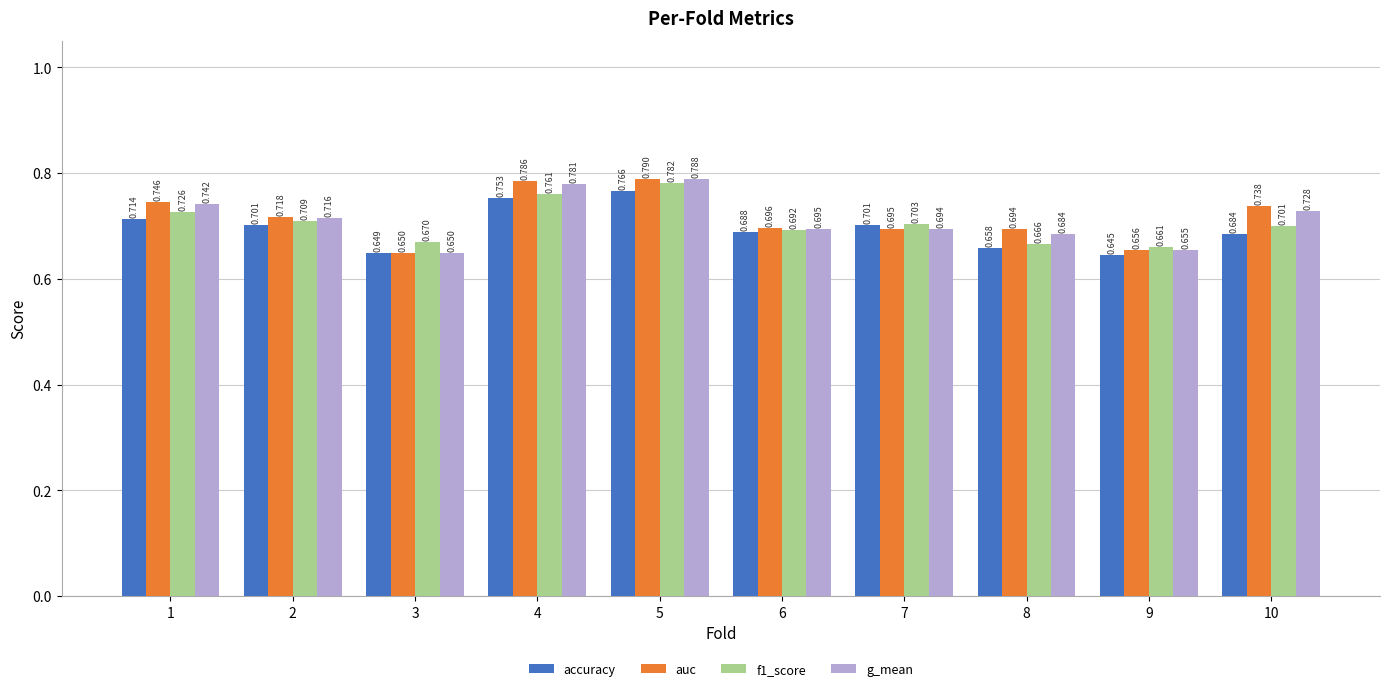

Which series changed the most between 3 and 8?

auc